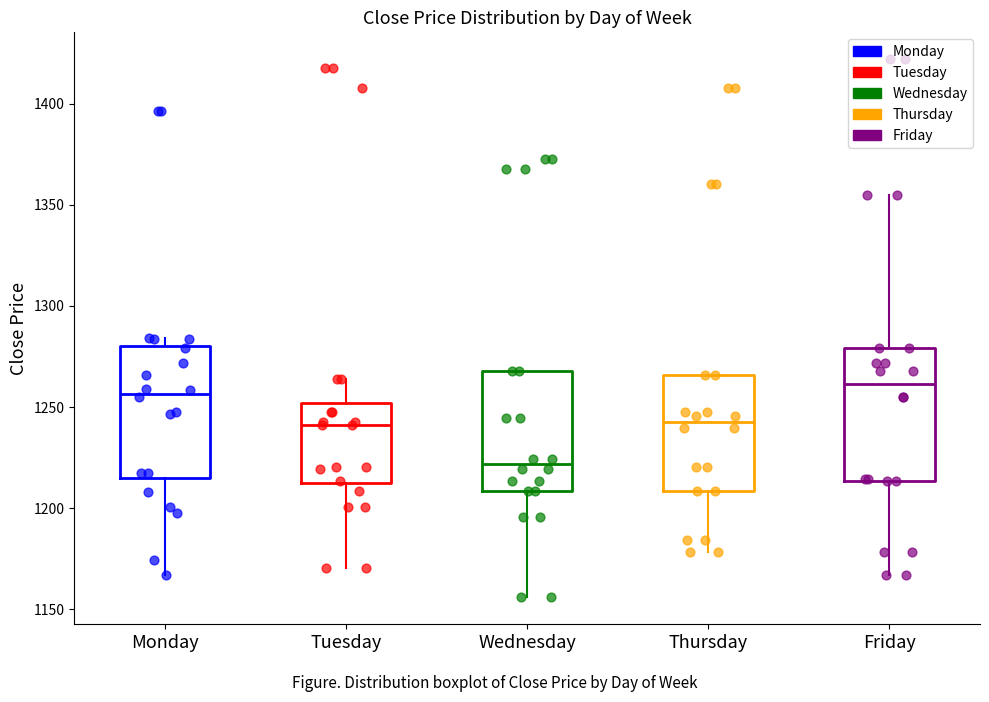

Where does the lower whisker of the box for Monday end on the y-axis? The values are not printed on the chart, so give them approximately, as read against the axis.

1165